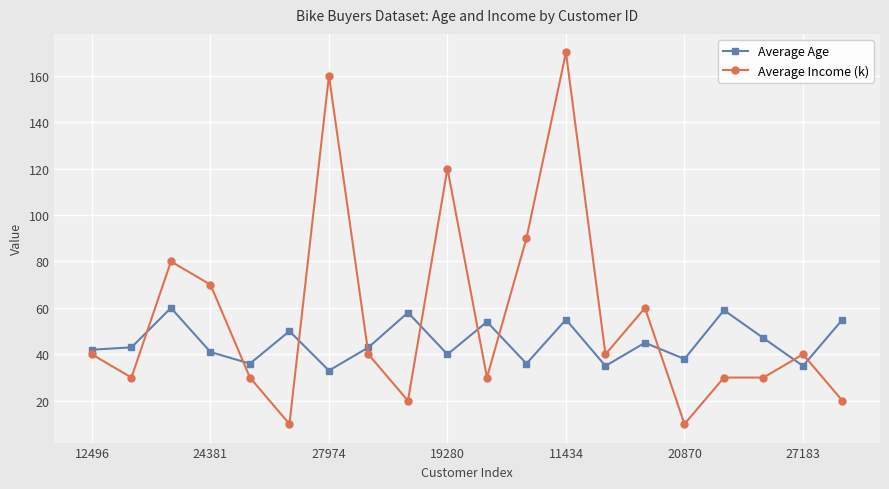

Which series has the widest spread of values?

Average Income (k)